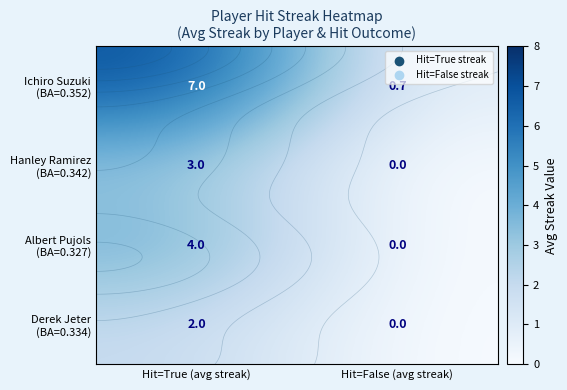

Which series has the largest total across all categories?

Ichiro Suzuki (BA=0.352)